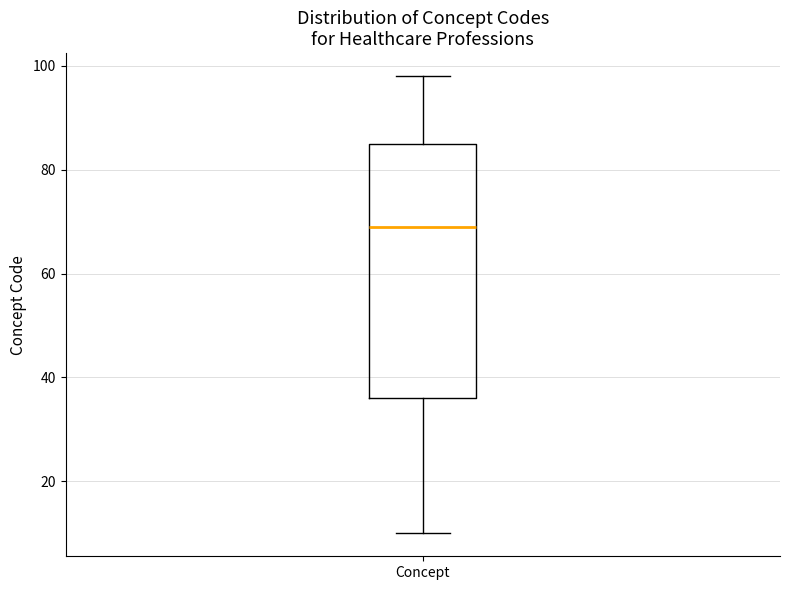

Transcribe this box plot: give where the median line is, the range the box spans, and where the two whiskers end, as read against the y-axis. The values are not printed on the chart, so give them approximately, as read against the axis.

median 70, box 36 to 86, whiskers 10 to 98